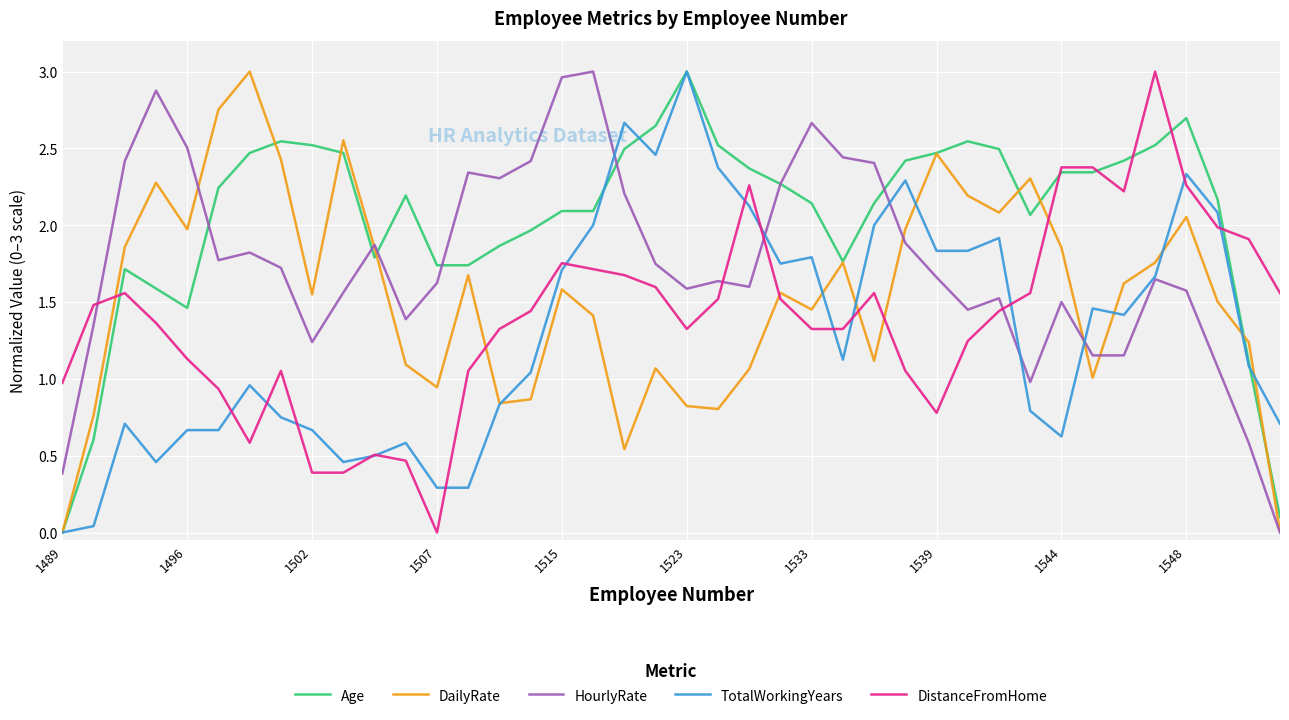

How many lines are shown in the chart?

5